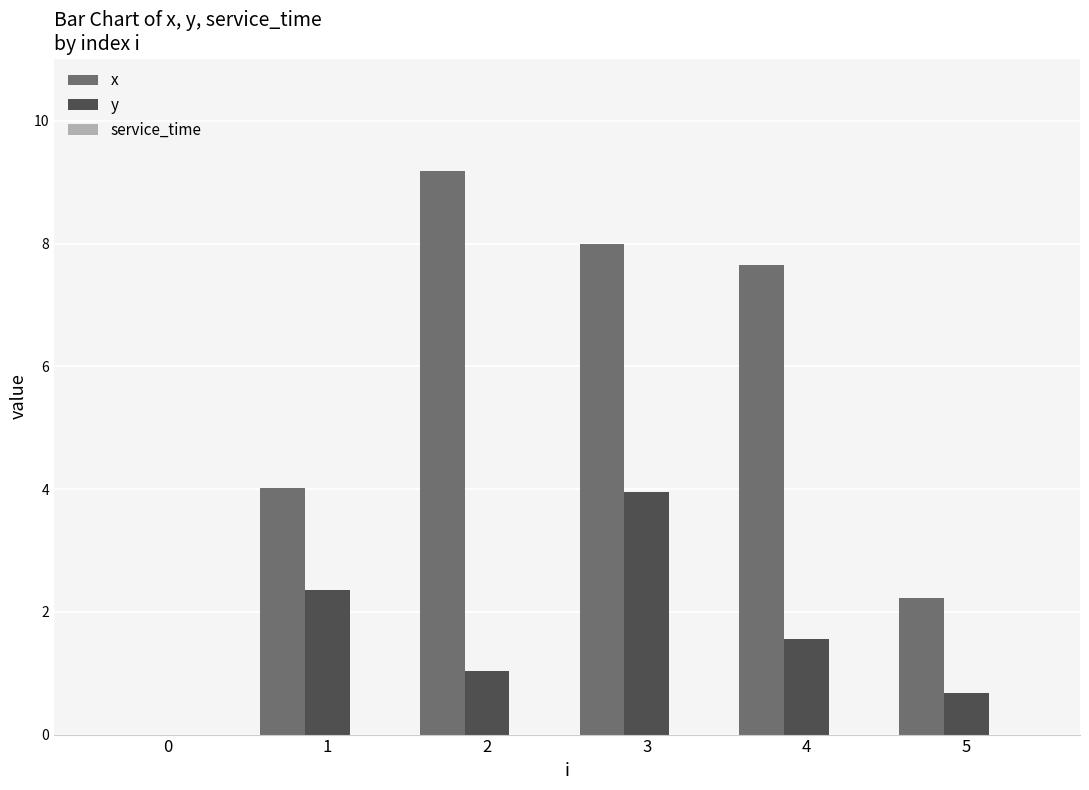

What is the spread (max minus min) of values at 3?

4.0